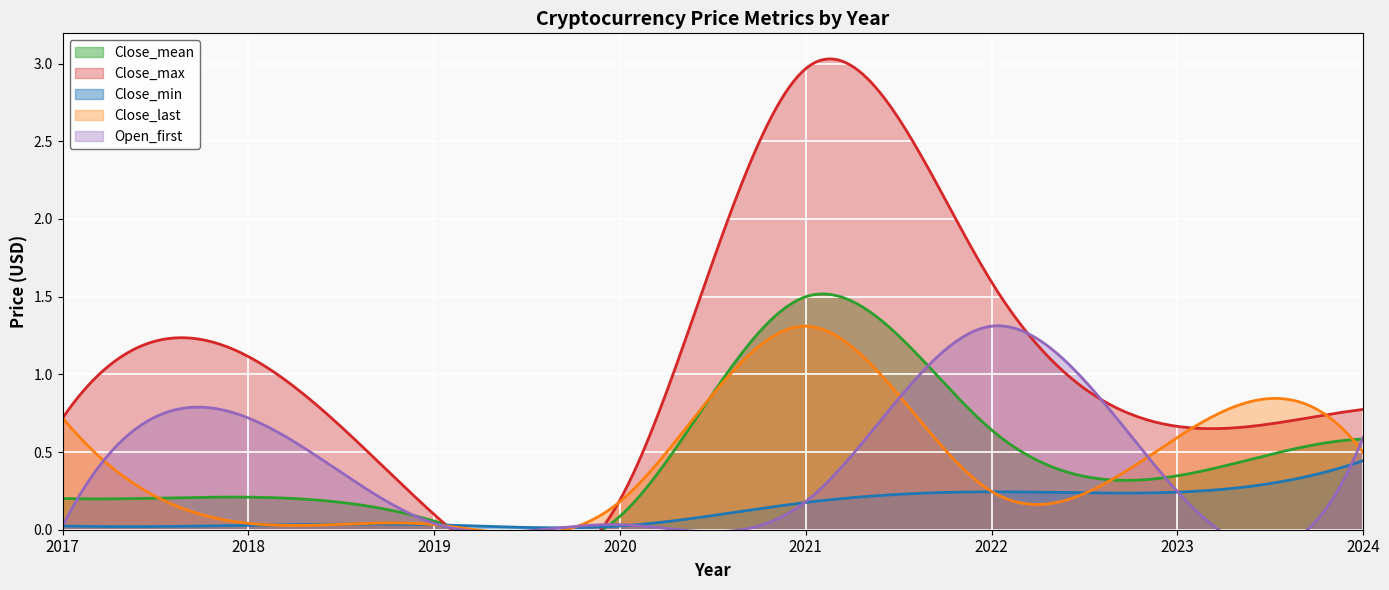

Which series has the largest total across all categories?

Close_max